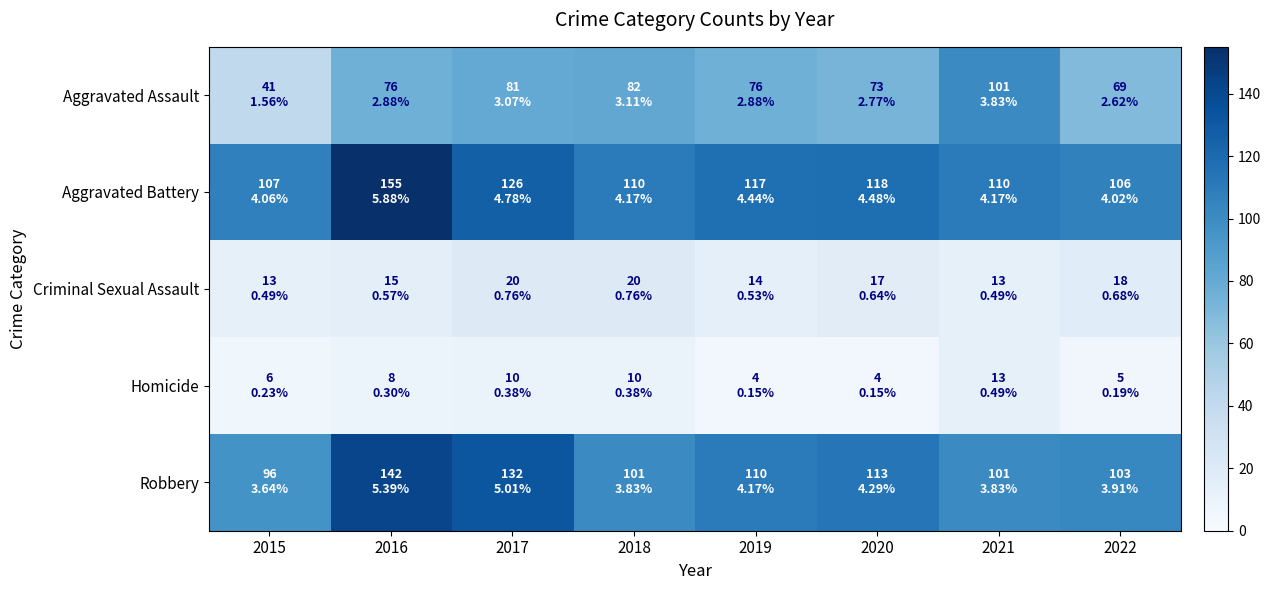

Reading left to right, extract all data points from this chart.

Aggravated Assault: 2015=41	2016=76	2017=81	2018=82	2019=76	2020=73	2021=101	2022=69
Aggravated Battery: 2015=107	2016=155	2017=126	2018=110	2019=117	2020=118	2021=110	2022=106
Criminal Sexual Assault: 2015=13	2016=15	2017=20	2018=20	2019=14	2020=17	2021=13	2022=18
Homicide: 2015=6	2016=8	2017=10	2018=10	2019=4	2020=4	2021=13	2022=5
Robbery: 2015=96	2016=142	2017=132	2018=101	2019=110	2020=113	2021=101	2022=103